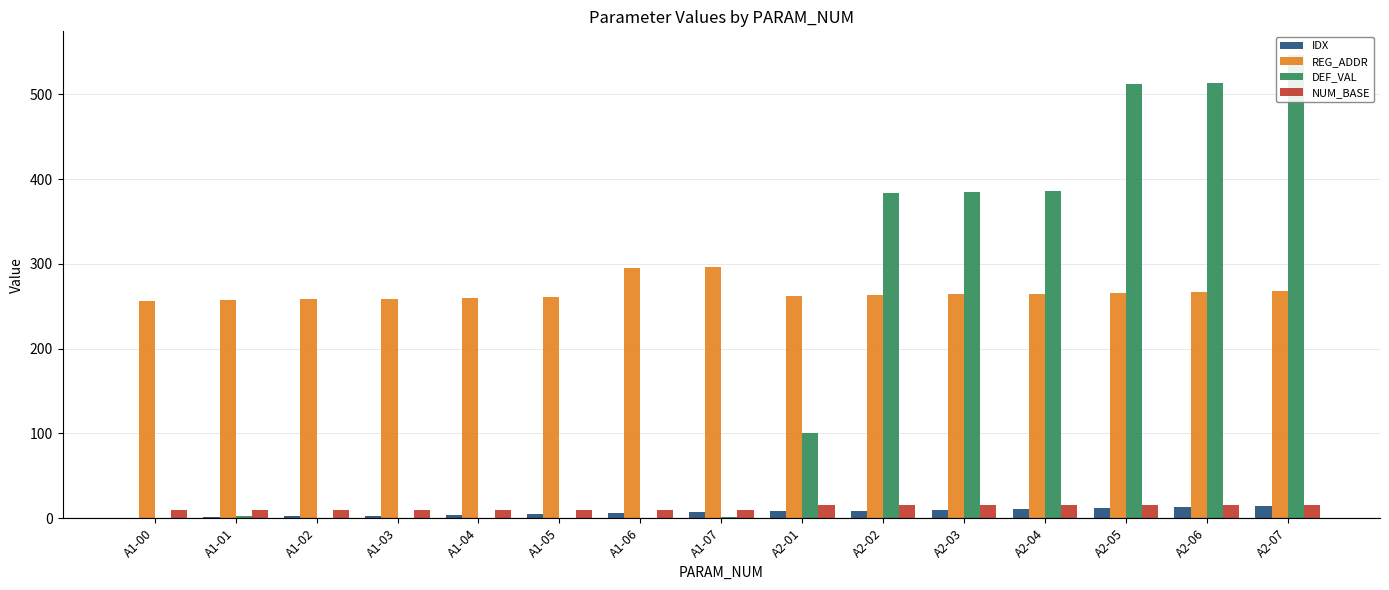

At how many categories does at least one series exceed 298?

6